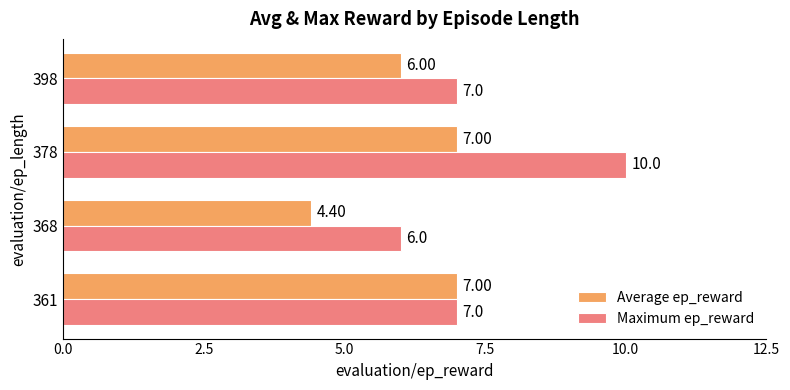

At which label does Maximum ep_reward reach its minimum?

368